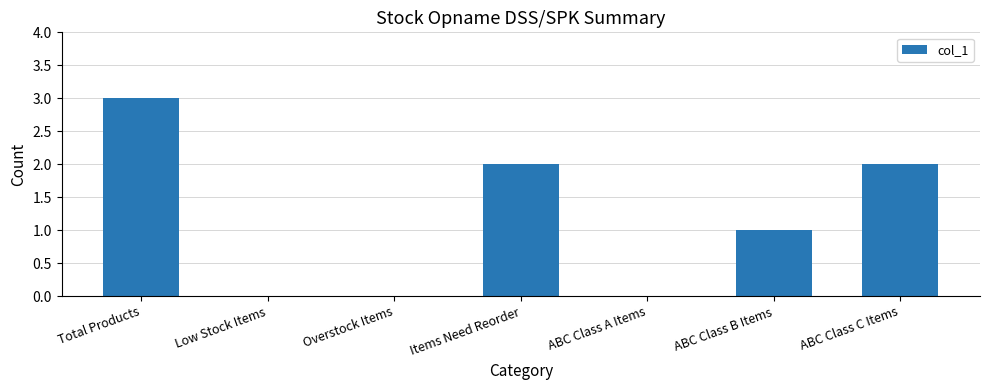

Count the number of data series in this chart.

1